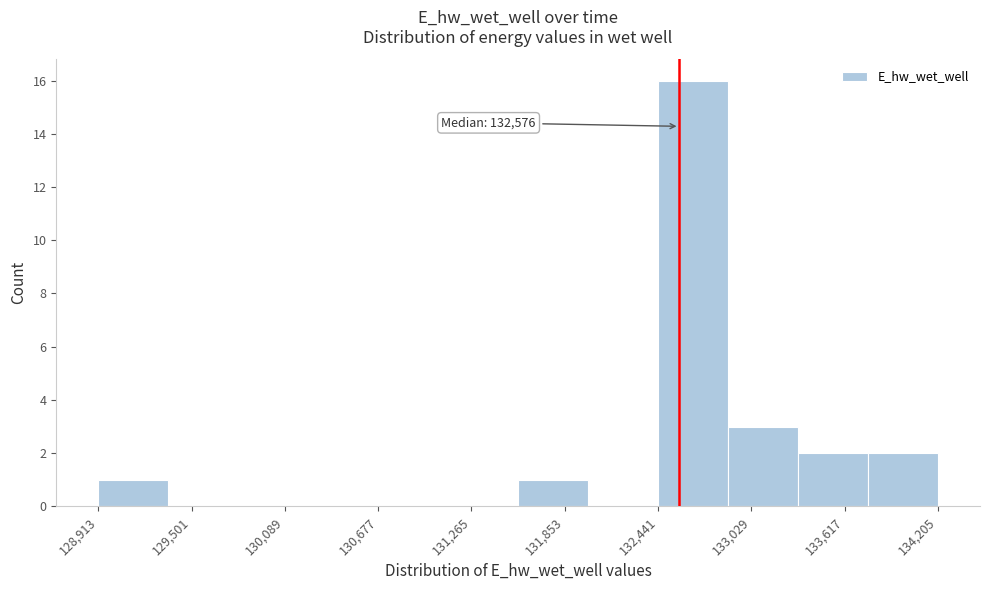

Which range on the x-axis has the tallest bar?

132400 to 132900